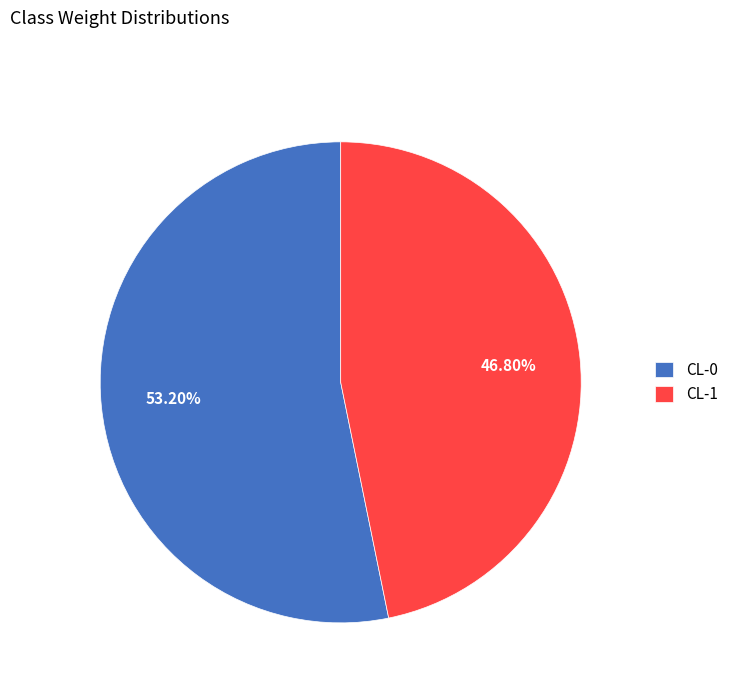

Which slice is the smallest?

CL-1